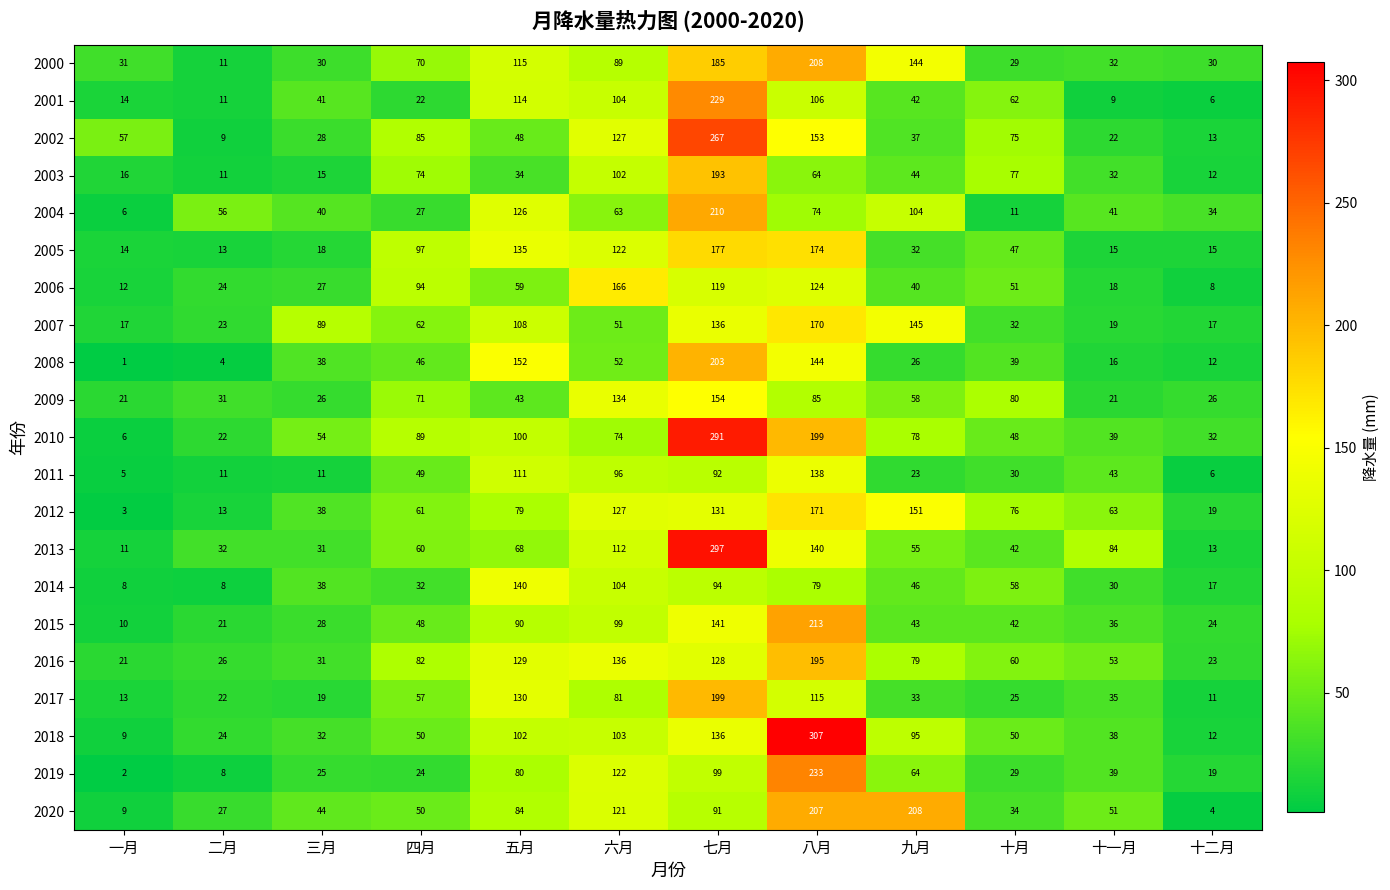

At which label does 2000 reach its peak?

八月